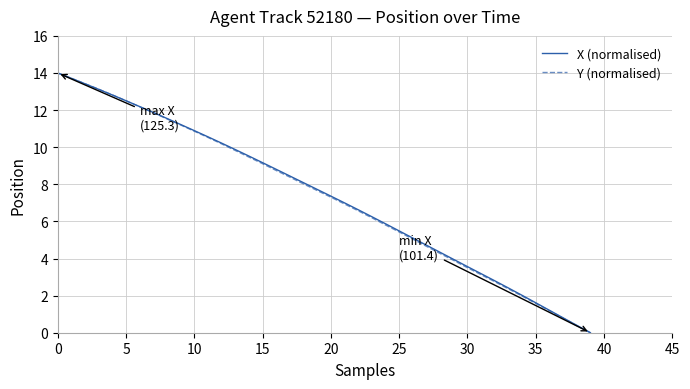

Count the number of categories in the chart.

40